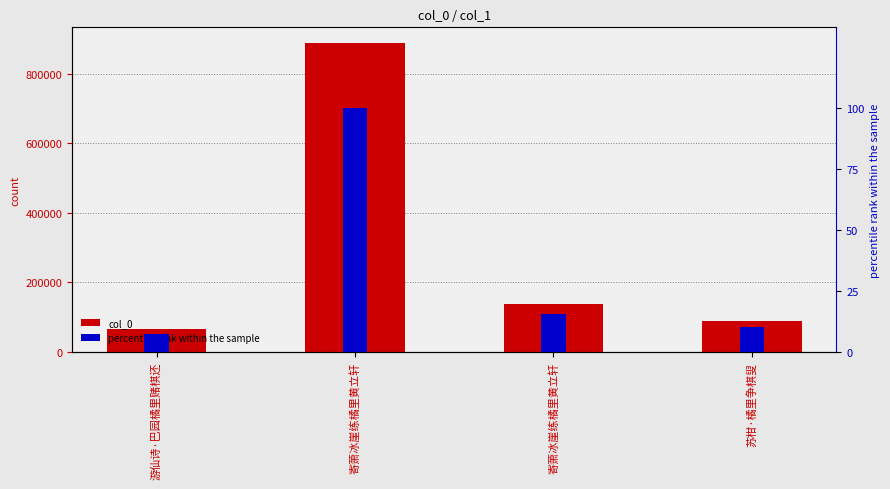

Between 寄萧冰崖练橘里黄立轩 and 寄萧冰崖练橘里黄立轩, which series saw the biggest shift?

col_0